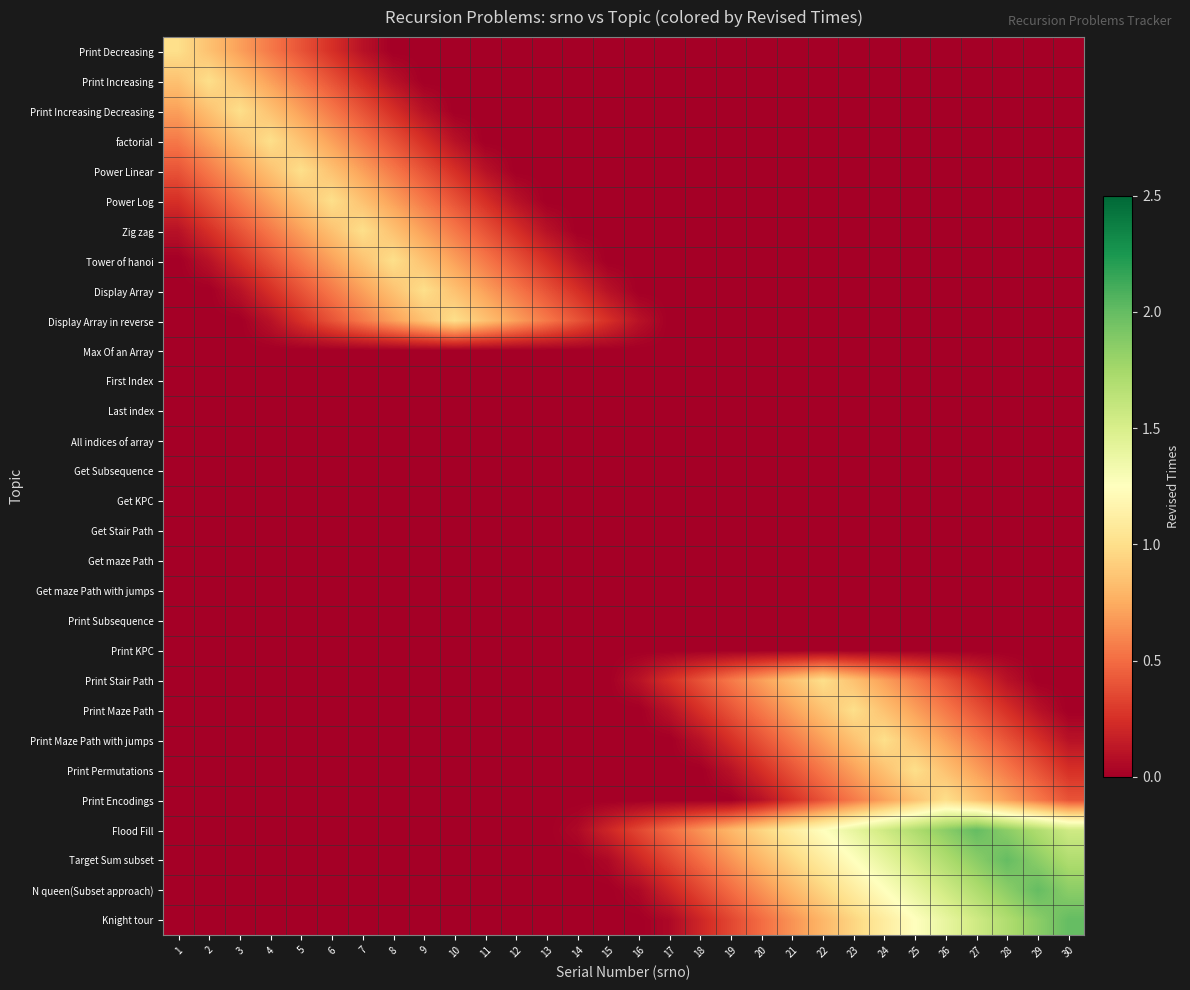

Reading left to right, extract all data points from this chart.

Print Decreasing: 1=1.0	2=0.8	3=0.7	4=0.6	5=0.4	6=0.2	7=0.1	8=0.0	9=0.0	10=0.0	11=0.0	12=0.0	13=0.0	14=0.0	15=0.0	16=0.0	17=0.0	18=0.0	19=0.0	20=0.0	21=0.0	22=0.0	23=0.0	24=0.0	25=0.0	26=0.0	27=0.0	28=0.0	29=0.0	30=0.0
Print Increasing: 1=0.8	2=1.0	3=0.8	4=0.7	5=0.6	6=0.4	7=0.2	8=0.1	9=0.0	10=0.0	11=0.0	12=0.0	13=0.0	14=0.0	15=0.0	16=0.0	17=0.0	18=0.0	19=0.0	20=0.0	21=0.0	22=0.0	23=0.0	24=0.0	25=0.0	26=0.0	27=0.0	28=0.0	29=0.0	30=0.0
Print Increasing Decreasing: 1=0.7	2=0.8	3=1.0	4=0.8	5=0.7	6=0.6	7=0.4	8=0.2	9=0.1	10=0.0	11=0.0	12=0.0	13=0.0	14=0.0	15=0.0	16=0.0	17=0.0	18=0.0	19=0.0	20=0.0	21=0.0	22=0.0	23=0.0	24=0.0	25=0.0	26=0.0	27=0.0	28=0.0	29=0.0	30=0.0
factorial: 1=0.6	2=0.7	3=0.8	4=1.0	5=0.8	6=0.7	7=0.6	8=0.4	9=0.2	10=0.1	11=0.0	12=0.0	13=0.0	14=0.0	15=0.0	16=0.0	17=0.0	18=0.0	19=0.0	20=0.0	21=0.0	22=0.0	23=0.0	24=0.0	25=0.0	26=0.0	27=0.0	28=0.0	29=0.0	30=0.0
Power Linear: 1=0.4	2=0.6	3=0.7	4=0.8	5=1.0	6=0.8	7=0.7	8=0.6	9=0.4	10=0.2	11=0.1	12=0.0	13=0.0	14=0.0	15=0.0	16=0.0	17=0.0	18=0.0	19=0.0	20=0.0	21=0.0	22=0.0	23=0.0	24=0.0	25=0.0	26=0.0	27=0.0	28=0.0	29=0.0	30=0.0
Power Log: 1=0.2	2=0.4	3=0.6	4=0.7	5=0.8	6=1.0	7=0.8	8=0.7	9=0.6	10=0.4	11=0.2	12=0.1	13=0.0	14=0.0	15=0.0	16=0.0	17=0.0	18=0.0	19=0.0	20=0.0	21=0.0	22=0.0	23=0.0	24=0.0	25=0.0	26=0.0	27=0.0	28=0.0	29=0.0	30=0.0
Zig zag: 1=0.1	2=0.2	3=0.4	4=0.6	5=0.7	6=0.8	7=1.0	8=0.8	9=0.7	10=0.6	11=0.4	12=0.2	13=0.1	14=0.0	15=0.0	16=0.0	17=0.0	18=0.0	19=0.0	20=0.0	21=0.0	22=0.0	23=0.0	24=0.0	25=0.0	26=0.0	27=0.0	28=0.0	29=0.0	30=0.0
Tower of hanoi: 1=0.0	2=0.1	3=0.2	4=0.4	5=0.6	6=0.7	7=0.8	8=1.0	9=0.8	10=0.7	11=0.6	12=0.4	13=0.2	14=0.1	15=0.0	16=0.0	17=0.0	18=0.0	19=0.0	20=0.0	21=0.0	22=0.0	23=0.0	24=0.0	25=0.0	26=0.0	27=0.0	28=0.0	29=0.0	30=0.0
Display Array: 1=0.0	2=0.0	3=0.1	4=0.2	5=0.4	6=0.6	7=0.7	8=0.8	9=1.0	10=0.8	11=0.7	12=0.6	13=0.4	14=0.2	15=0.1	16=0.0	17=0.0	18=0.0	19=0.0	20=0.0	21=0.0	22=0.0	23=0.0	24=0.0	25=0.0	26=0.0	27=0.0	28=0.0	29=0.0	30=0.0
Display Array in reverse: 1=0.0	2=0.0	3=0.0	4=0.1	5=0.2	6=0.4	7=0.6	8=0.7	9=0.8	10=1.0	11=0.8	12=0.7	13=0.6	14=0.4	15=0.2	16=0.1	17=0.0	18=0.0	19=0.0	20=0.0	21=0.0	22=0.0	23=0.0	24=0.0	25=0.0	26=0.0	27=0.0	28=0.0	29=0.0	30=0.0
Max Of an Array: 1=0.0	2=0.0	3=0.0	4=0.0	5=0.0	6=0.0	7=0.0	8=0.0	9=0.0	10=0.0	11=0.0	12=0.0	13=0.0	14=0.0	15=0.0	16=0.0	17=0.0	18=0.0	19=0.0	20=0.0	21=0.0	22=0.0	23=0.0	24=0.0	25=0.0	26=0.0	27=0.0	28=0.0	29=0.0	30=0.0
First Index: 1=0.0	2=0.0	3=0.0	4=0.0	5=0.0	6=0.0	7=0.0	8=0.0	9=0.0	10=0.0	11=0.0	12=0.0	13=0.0	14=0.0	15=0.0	16=0.0	17=0.0	18=0.0	19=0.0	20=0.0	21=0.0	22=0.0	23=0.0	24=0.0	25=0.0	26=0.0	27=0.0	28=0.0	29=0.0	30=0.0
Last index: 1=0.0	2=0.0	3=0.0	4=0.0	5=0.0	6=0.0	7=0.0	8=0.0	9=0.0	10=0.0	11=0.0	12=0.0	13=0.0	14=0.0	15=0.0	16=0.0	17=0.0	18=0.0	19=0.0	20=0.0	21=0.0	22=0.0	23=0.0	24=0.0	25=0.0	26=0.0	27=0.0	28=0.0	29=0.0	30=0.0
All indices of array: 1=0.0	2=0.0	3=0.0	4=0.0	5=0.0	6=0.0	7=0.0	8=0.0	9=0.0	10=0.0	11=0.0	12=0.0	13=0.0	14=0.0	15=0.0	16=0.0	17=0.0	18=0.0	19=0.0	20=0.0	21=0.0	22=0.0	23=0.0	24=0.0	25=0.0	26=0.0	27=0.0	28=0.0	29=0.0	30=0.0
Get Subsequence: 1=0.0	2=0.0	3=0.0	4=0.0	5=0.0	6=0.0	7=0.0	8=0.0	9=0.0	10=0.0	11=0.0	12=0.0	13=0.0	14=0.0	15=0.0	16=0.0	17=0.0	18=0.0	19=0.0	20=0.0	21=0.0	22=0.0	23=0.0	24=0.0	25=0.0	26=0.0	27=0.0	28=0.0	29=0.0	30=0.0
Get KPC: 1=0.0	2=0.0	3=0.0	4=0.0	5=0.0	6=0.0	7=0.0	8=0.0	9=0.0	10=0.0	11=0.0	12=0.0	13=0.0	14=0.0	15=0.0	16=0.0	17=0.0	18=0.0	19=0.0	20=0.0	21=0.0	22=0.0	23=0.0	24=0.0	25=0.0	26=0.0	27=0.0	28=0.0	29=0.0	30=0.0
Get Stair Path: 1=0.0	2=0.0	3=0.0	4=0.0	5=0.0	6=0.0	7=0.0	8=0.0	9=0.0	10=0.0	11=0.0	12=0.0	13=0.0	14=0.0	15=0.0	16=0.0	17=0.0	18=0.0	19=0.0	20=0.0	21=0.0	22=0.0	23=0.0	24=0.0	25=0.0	26=0.0	27=0.0	28=0.0	29=0.0	30=0.0
Get maze Path: 1=0.0	2=0.0	3=0.0	4=0.0	5=0.0	6=0.0	7=0.0	8=0.0	9=0.0	10=0.0	11=0.0	12=0.0	13=0.0	14=0.0	15=0.0	16=0.0	17=0.0	18=0.0	19=0.0	20=0.0	21=0.0	22=0.0	23=0.0	24=0.0	25=0.0	26=0.0	27=0.0	28=0.0	29=0.0	30=0.0
Get maze Path with jumps: 1=0.0	2=0.0	3=0.0	4=0.0	5=0.0	6=0.0	7=0.0	8=0.0	9=0.0	10=0.0	11=0.0	12=0.0	13=0.0	14=0.0	15=0.0	16=0.0	17=0.0	18=0.0	19=0.0	20=0.0	21=0.0	22=0.0	23=0.0	24=0.0	25=0.0	26=0.0	27=0.0	28=0.0	29=0.0	30=0.0
Print Subsequence: 1=0.0	2=0.0	3=0.0	4=0.0	5=0.0	6=0.0	7=0.0	8=0.0	9=0.0	10=0.0	11=0.0	12=0.0	13=0.0	14=0.0	15=0.0	16=0.0	17=0.0	18=0.0	19=0.0	20=0.0	21=0.0	22=0.0	23=0.0	24=0.0	25=0.0	26=0.0	27=0.0	28=0.0	29=0.0	30=0.0
Print KPC: 1=0.0	2=0.0	3=0.0	4=0.0	5=0.0	6=0.0	7=0.0	8=0.0	9=0.0	10=0.0	11=0.0	12=0.0	13=0.0	14=0.0	15=0.0	16=0.0	17=0.0	18=0.0	19=0.0	20=0.0	21=0.0	22=0.0	23=0.0	24=0.0	25=0.0	26=0.0	27=0.0	28=0.0	29=0.0	30=0.0
Print Stair Path: 1=0.0	2=0.0	3=0.0	4=0.0	5=0.0	6=0.0	7=0.0	8=0.0	9=0.0	10=0.0	11=0.0	12=0.0	13=0.0	14=0.0	15=0.0	16=0.1	17=0.2	18=0.4	19=0.6	20=0.7	21=0.8	22=1.0	23=0.8	24=0.7	25=0.6	26=0.4	27=0.2	28=0.1	29=0.0	30=0.0
Print Maze Path: 1=0.0	2=0.0	3=0.0	4=0.0	5=0.0	6=0.0	7=0.0	8=0.0	9=0.0	10=0.0	11=0.0	12=0.0	13=0.0	14=0.0	15=0.0	16=0.0	17=0.1	18=0.2	19=0.4	20=0.6	21=0.7	22=0.8	23=1.0	24=0.8	25=0.7	26=0.6	27=0.4	28=0.2	29=0.1	30=0.0
Print Maze Path with jumps: 1=0.0	2=0.0	3=0.0	4=0.0	5=0.0	6=0.0	7=0.0	8=0.0	9=0.0	10=0.0	11=0.0	12=0.0	13=0.0	14=0.0	15=0.0	16=0.0	17=0.0	18=0.1	19=0.2	20=0.4	21=0.6	22=0.7	23=0.8	24=1.0	25=0.8	26=0.7	27=0.6	28=0.4	29=0.2	30=0.1
Print Permutations: 1=0.0	2=0.0	3=0.0	4=0.0	5=0.0	6=0.0	7=0.0	8=0.0	9=0.0	10=0.0	11=0.0	12=0.0	13=0.0	14=0.0	15=0.0	16=0.0	17=0.0	18=0.0	19=0.1	20=0.2	21=0.4	22=0.6	23=0.7	24=0.8	25=1.0	26=0.8	27=0.7	28=0.6	29=0.4	30=0.2
Print Encodings: 1=0.0	2=0.0	3=0.0	4=0.0	5=0.0	6=0.0	7=0.0	8=0.0	9=0.0	10=0.0	11=0.0	12=0.0	13=0.0	14=0.0	15=0.0	16=0.0	17=0.0	18=0.0	19=0.0	20=0.1	21=0.2	22=0.4	23=0.6	24=0.7	25=0.8	26=1.0	27=0.8	28=0.7	29=0.6	30=0.4
Flood Fill: 1=0.0	2=0.0	3=0.0	4=0.0	5=0.0	6=0.0	7=0.0	8=0.0	9=0.0	10=0.0	11=0.0	12=0.0	13=0.0	14=0.1	15=0.2	16=0.4	17=0.5	18=0.7	19=0.8	20=0.9	21=1.1	22=1.2	23=1.4	24=1.6	25=1.7	26=1.9	27=2.0	28=1.9	29=1.7	30=1.6
Target Sum subset: 1=0.0	2=0.0	3=0.0	4=0.0	5=0.0	6=0.0	7=0.0	8=0.0	9=0.0	10=0.0	11=0.0	12=0.0	13=0.0	14=0.0	15=0.1	16=0.2	17=0.4	18=0.5	19=0.7	20=0.8	21=0.9	22=1.1	23=1.2	24=1.4	25=1.6	26=1.7	27=1.9	28=2.0	29=1.9	30=1.7
N queen(Subset approach): 1=0.0	2=0.0	3=0.0	4=0.0	5=0.0	6=0.0	7=0.0	8=0.0	9=0.0	10=0.0	11=0.0	12=0.0	13=0.0	14=0.0	15=0.0	16=0.1	17=0.2	18=0.4	19=0.5	20=0.7	21=0.8	22=0.9	23=1.1	24=1.2	25=1.4	26=1.6	27=1.7	28=1.9	29=2.0	30=1.9
Knight tour: 1=0.0	2=0.0	3=0.0	4=0.0	5=0.0	6=0.0	7=0.0	8=0.0	9=0.0	10=0.0	11=0.0	12=0.0	13=0.0	14=0.0	15=0.0	16=0.0	17=0.1	18=0.2	19=0.4	20=0.5	21=0.7	22=0.8	23=0.9	24=1.1	25=1.2	26=1.4	27=1.6	28=1.7	29=1.9	30=2.0